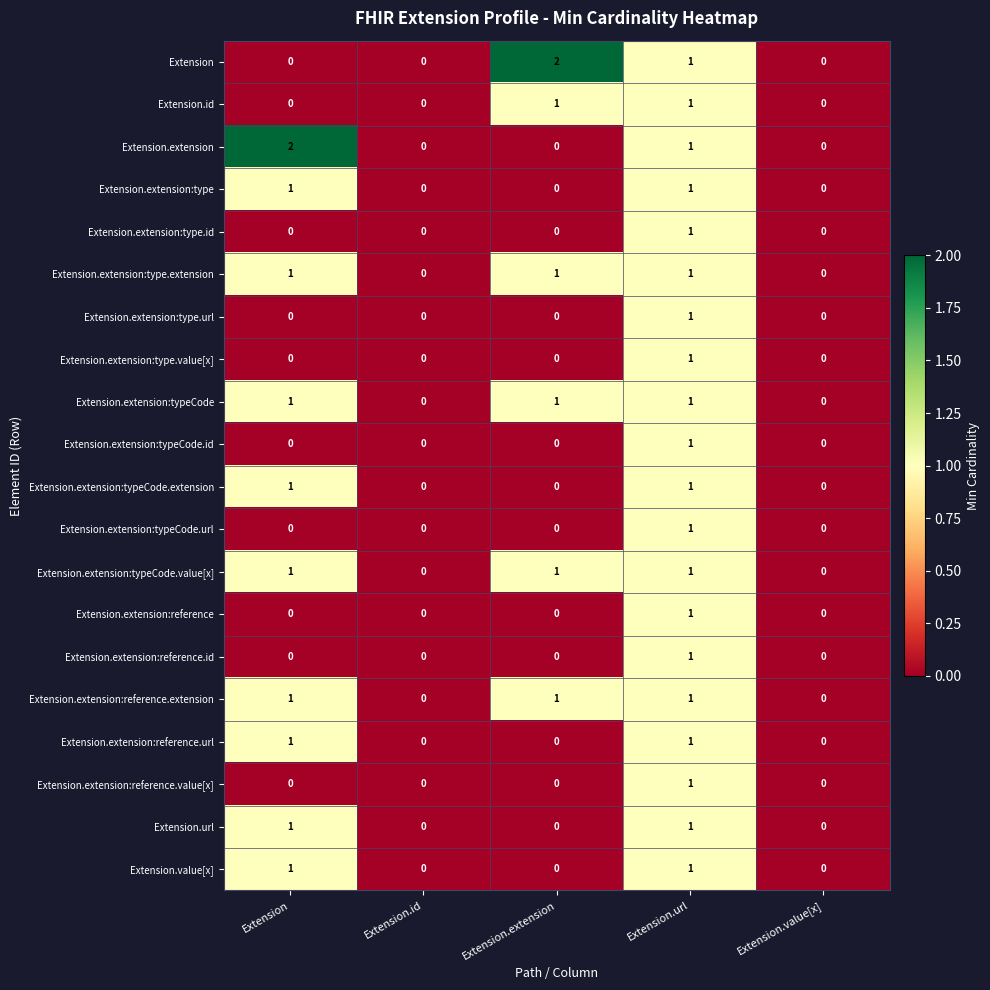

True or false: Extension has a value of 2 at Extension.extension.

True